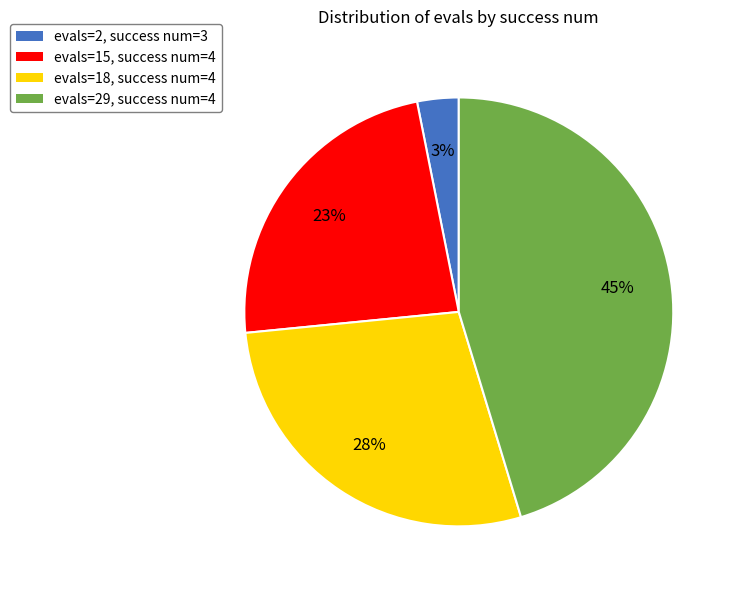

Is there a majority slice in this chart?

No